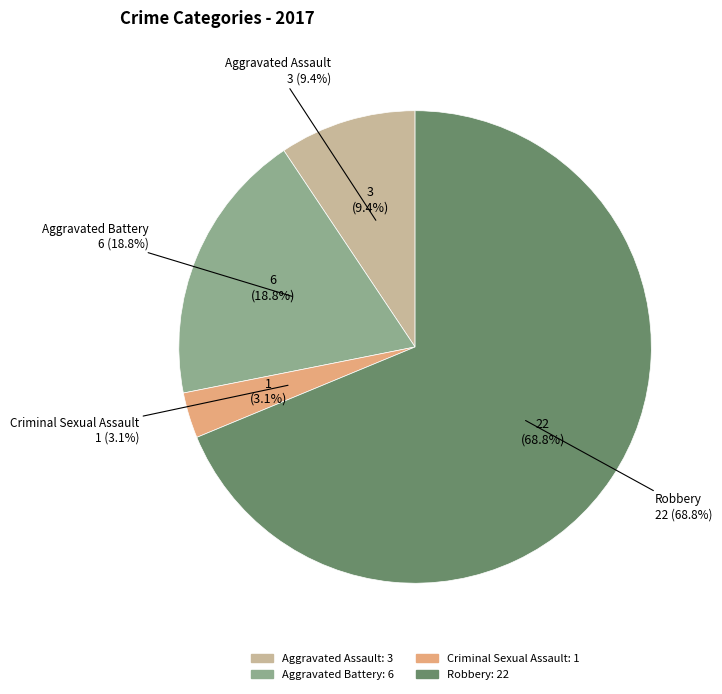

How many slices are in this pie chart?

4